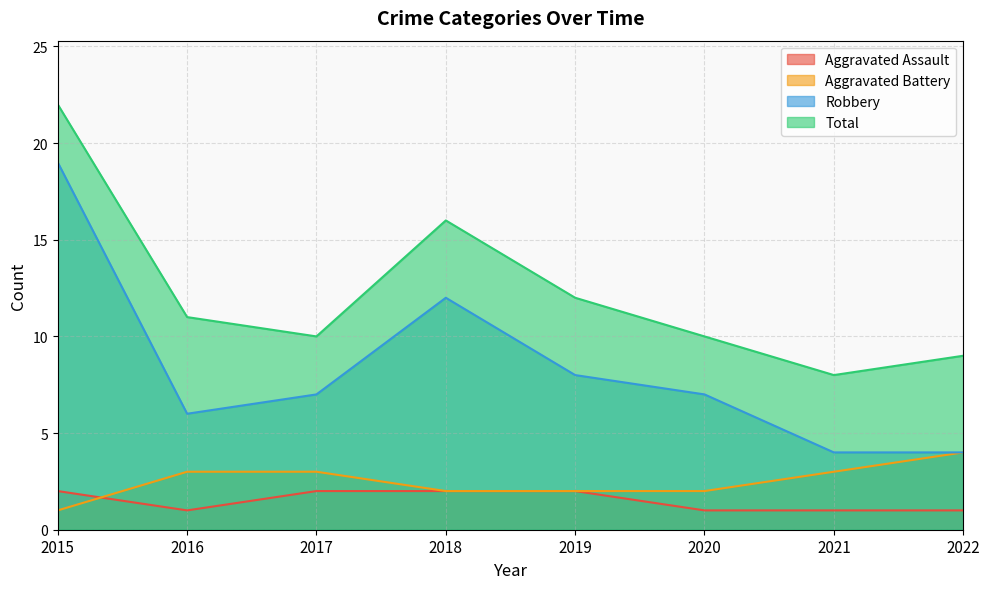

What is the greatest value displayed?

22